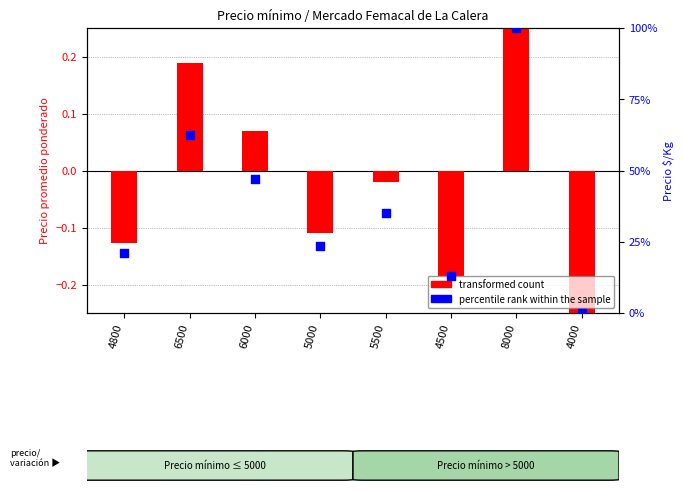

At which category is the sum across all series the highest?

8000